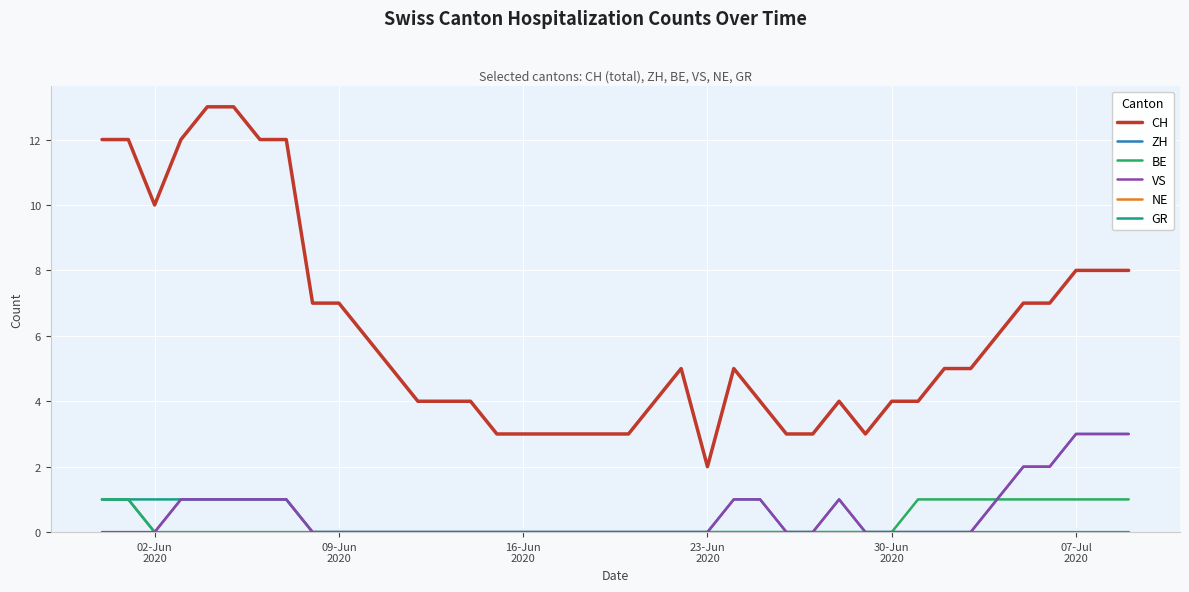

Which series has the largest total across all categories?

CH